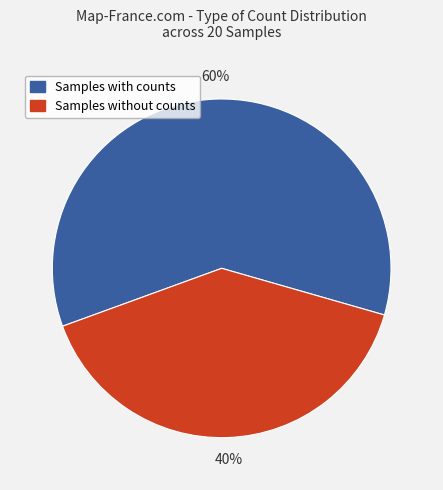

The Samples without counts slice represents 31% of the pie. True or false?

False